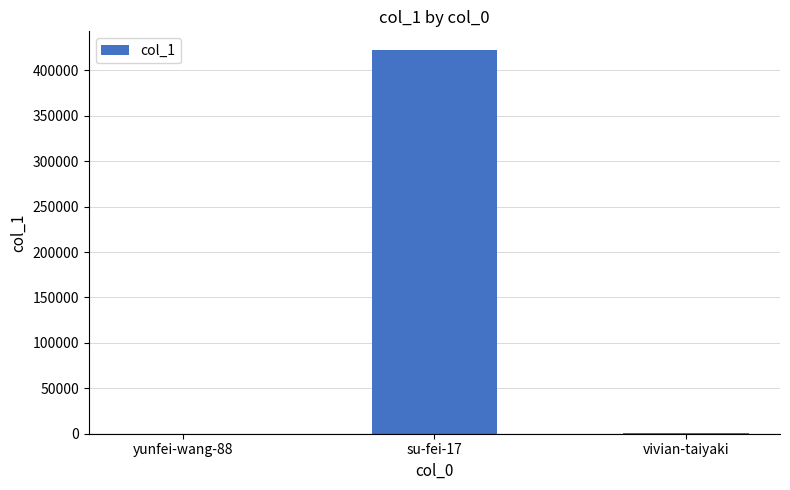

Where is the data nearest to the value 210906?

vivian-taiyaki